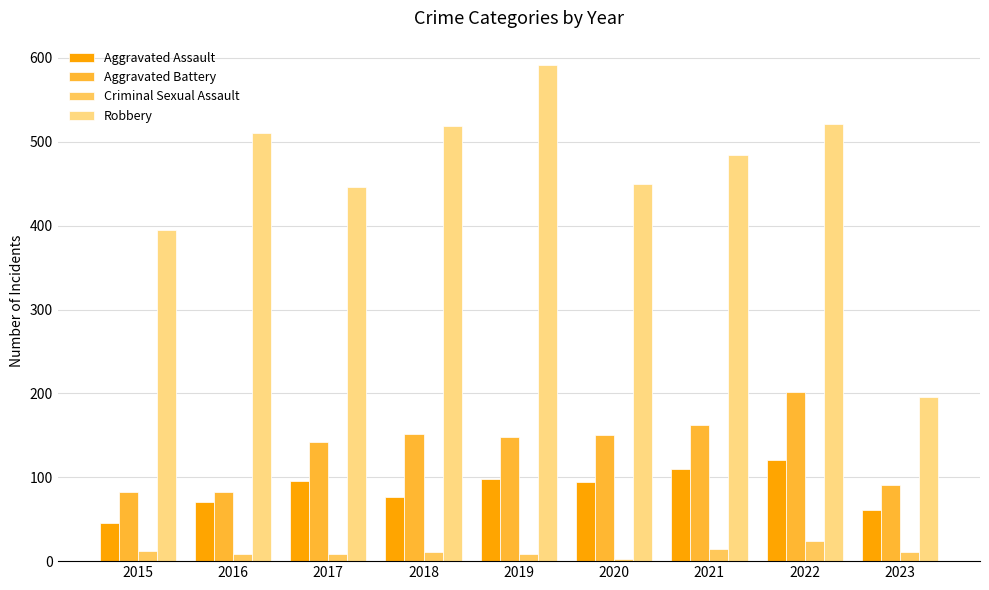

At which label does Robbery reach its peak?

2019